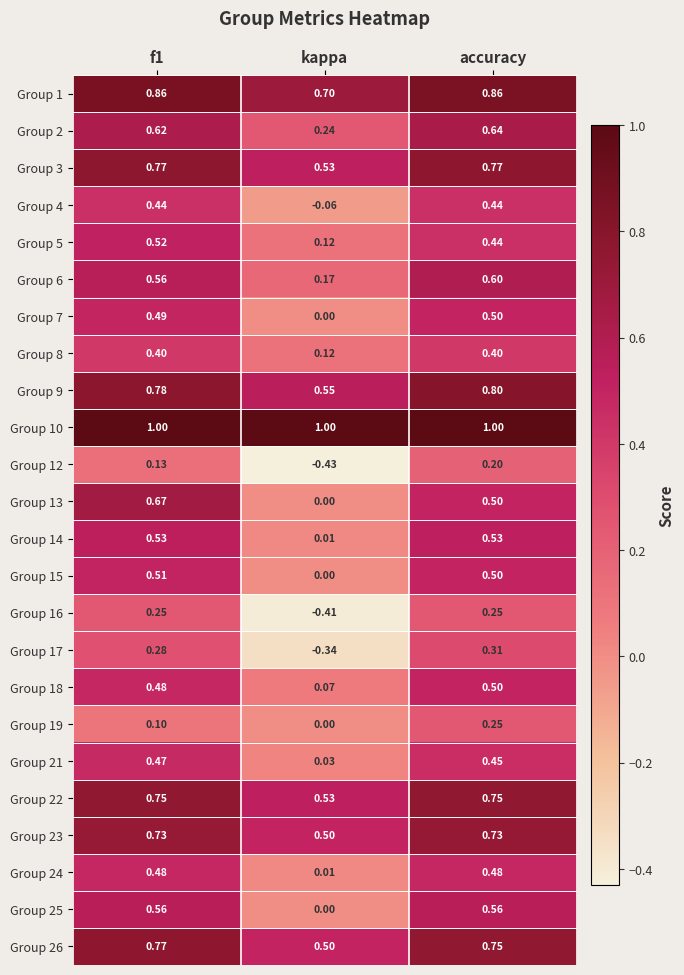

Which label corresponds to the smallest value in the chart?

kappa